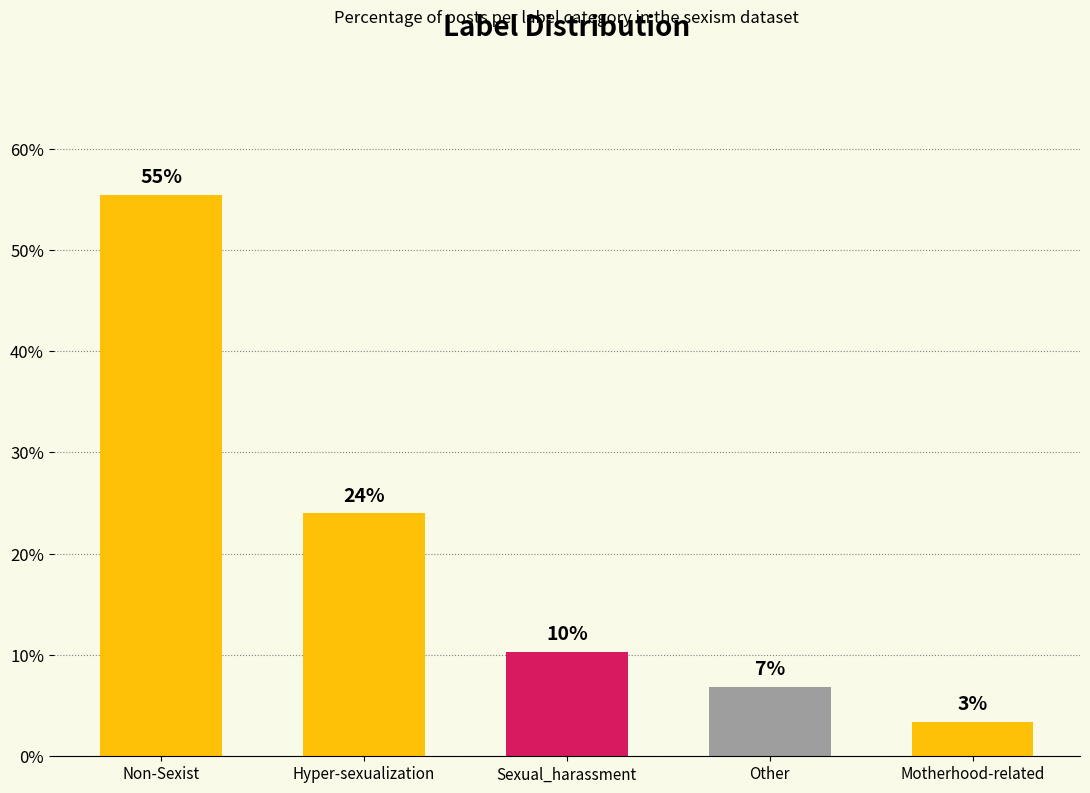

At which label is the value closest to 29?

Hyper-sexualization